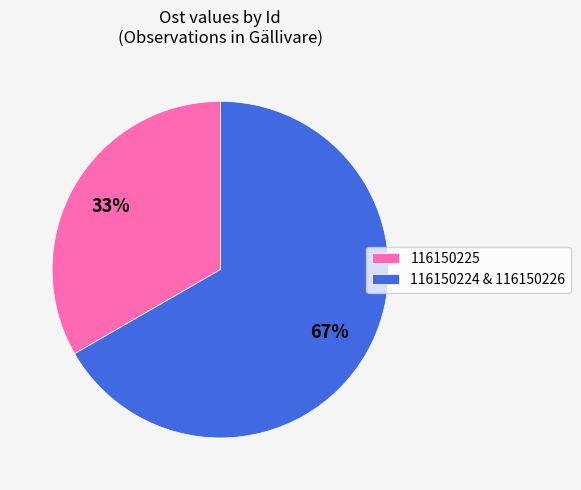

What percentage is the 116150224 & 116150226 slice, to the nearest percent?

67%